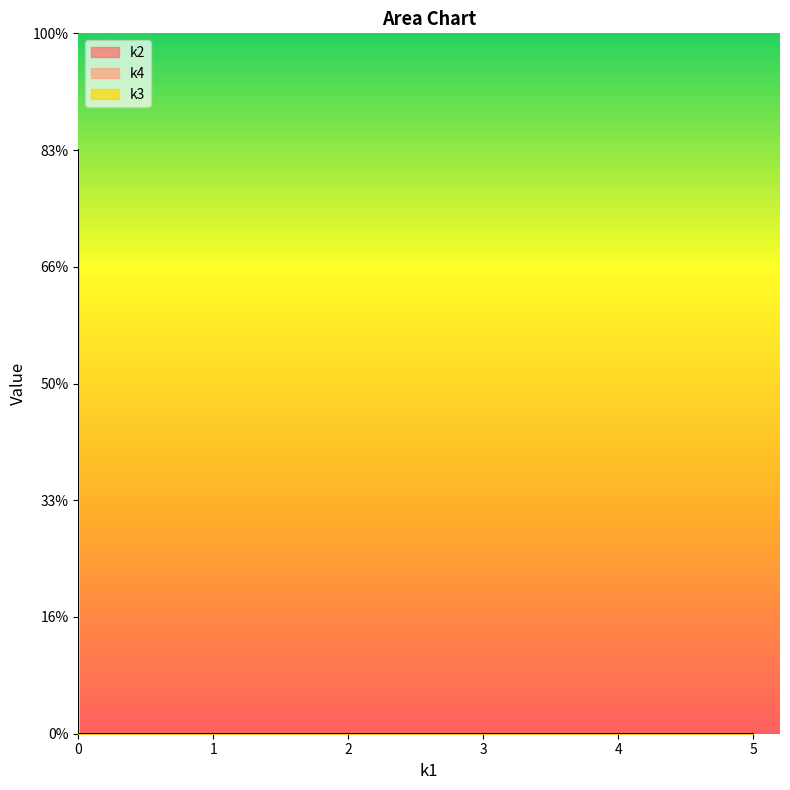

What is the difference between the second highest and minimum values in the k4 series?

3